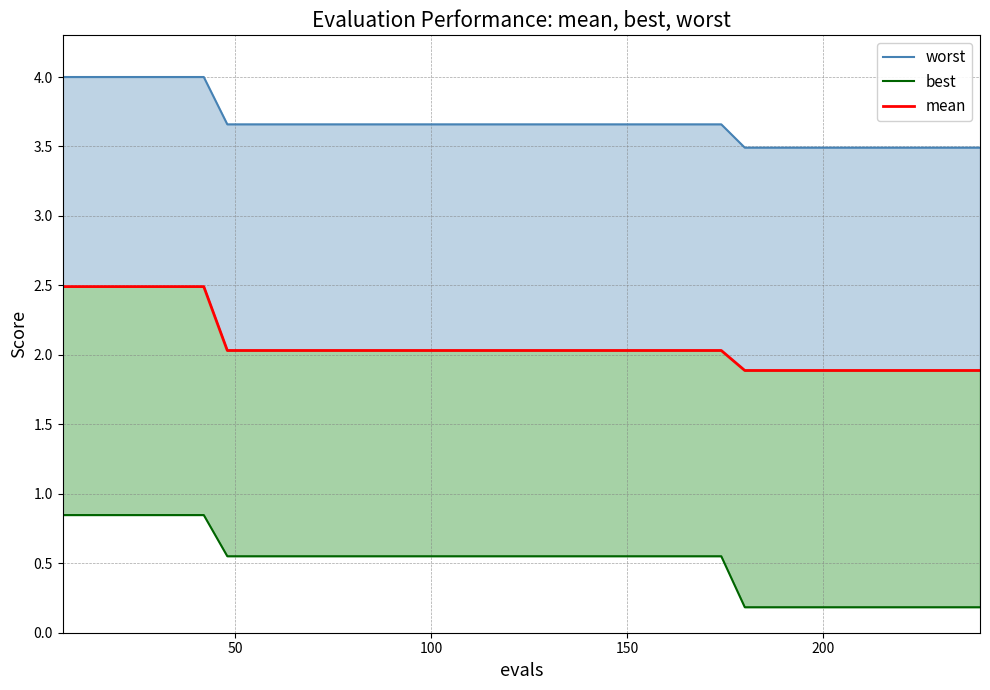

True or false: mean and worst intersect in this chart.

False